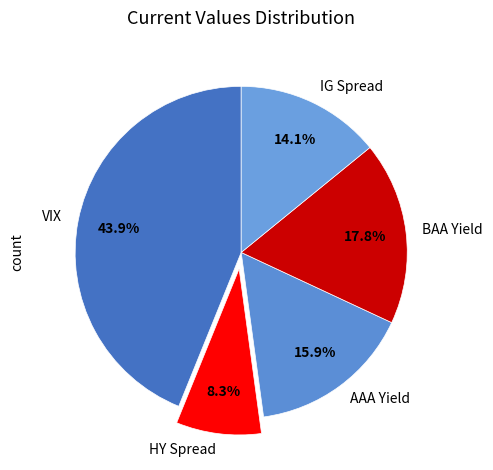

Rank the categories by value from highest to lowest.

VIX, BAA Yield, AAA Yield, IG Spread, HY Spread